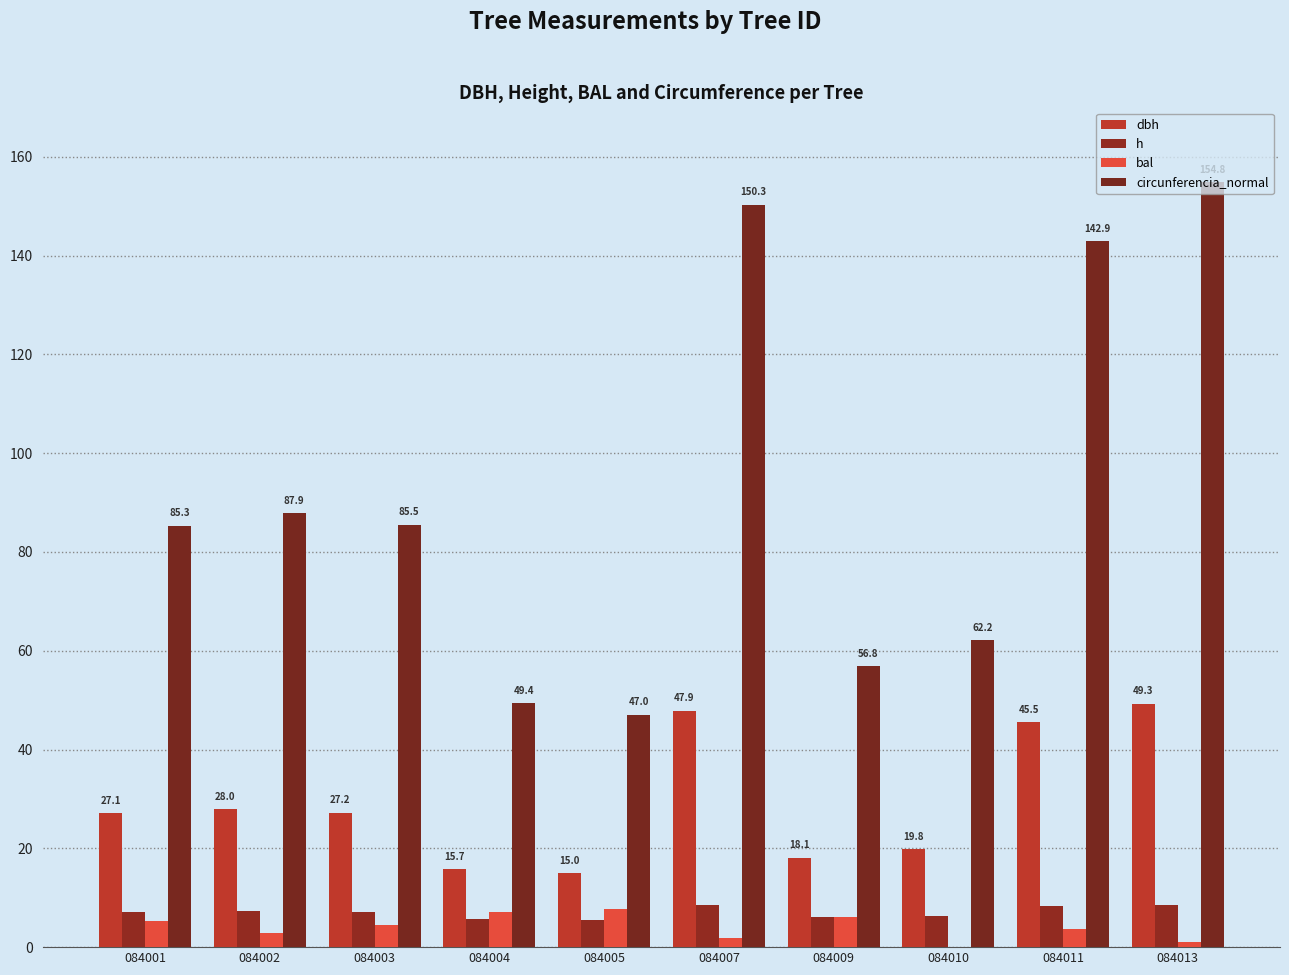

Which category has the highest value across all series?

084013